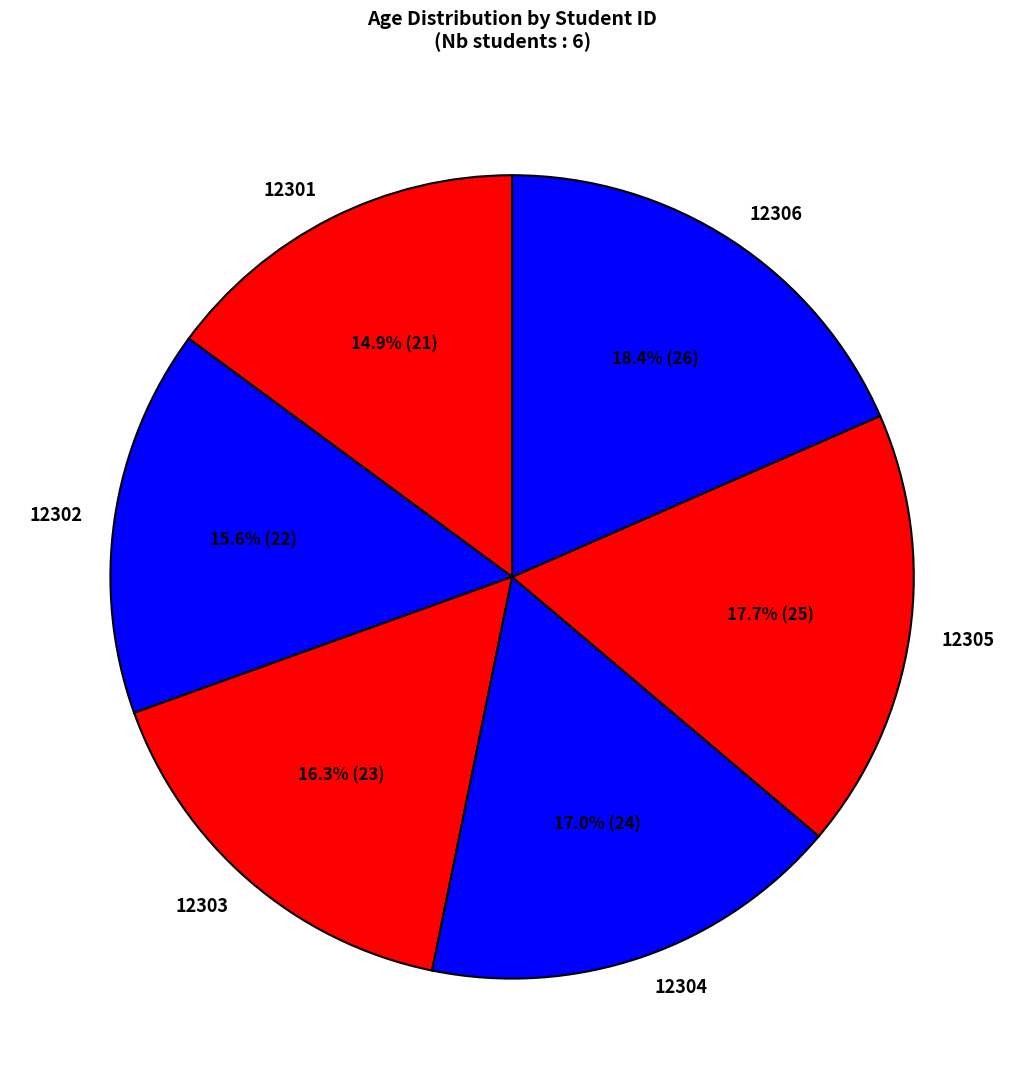

Is there any slice that represents more than half of the pie?

No